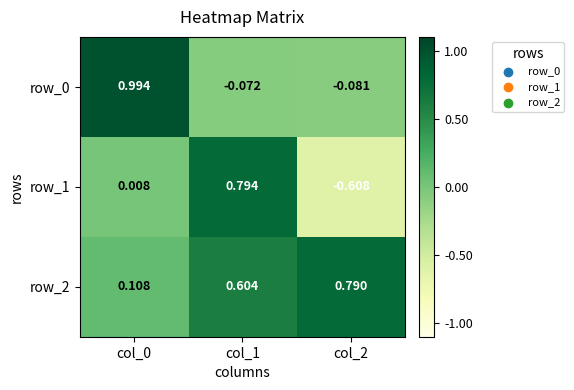

How many distinct data groups are displayed?

3